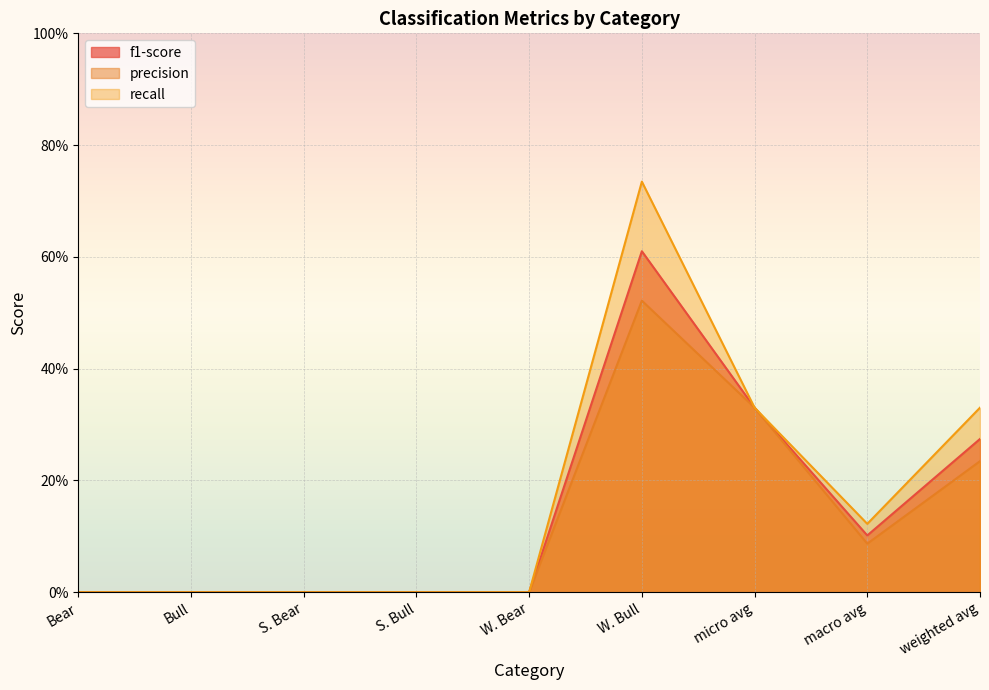

True or false: f1-score and precision cross at least once.

False